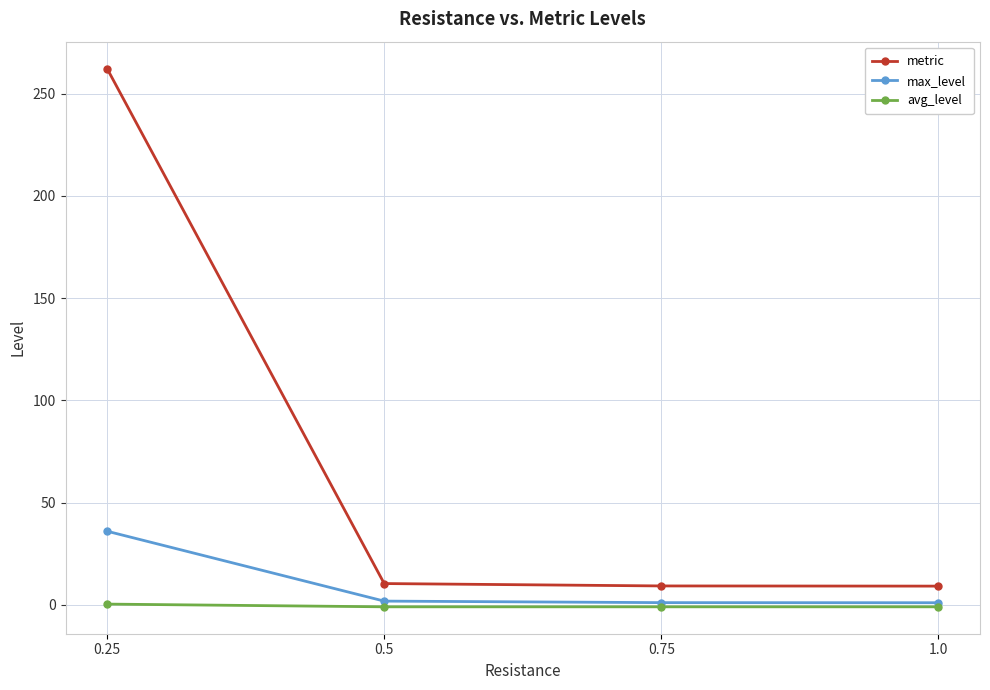

True or false: max_level and metric cross at least once.

False